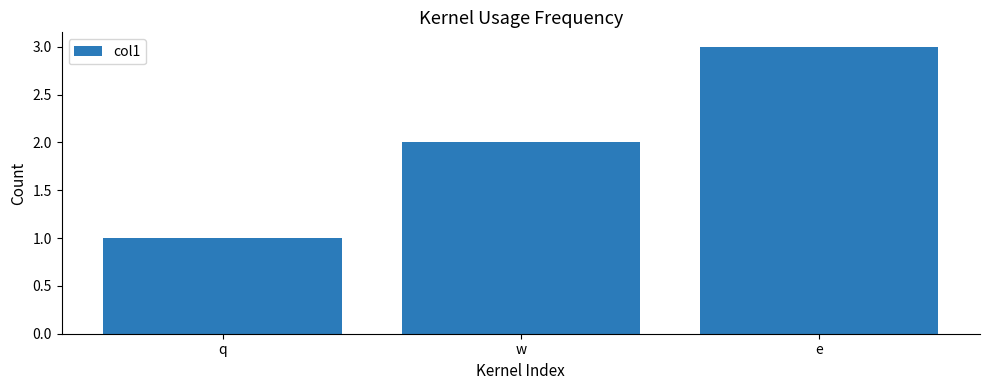

True or false: the data shows 1 at e.

False